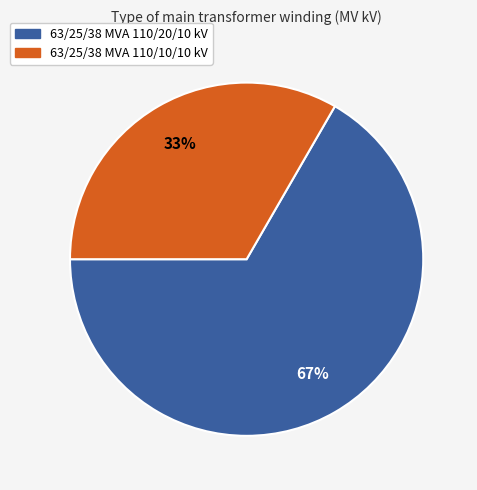

What percentage is the 63/25/38 MVA 110/10/10 kV slice, to the nearest percent?

33%